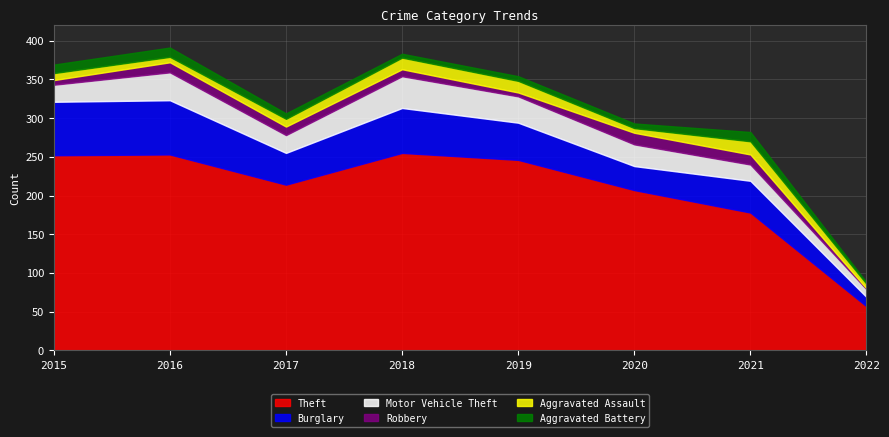

Reading left to right, what are all the values shown in this chart?

Theft: 2015=252	2016=253	2017=214	2018=255	2019=246	2020=207	2021=178	2022=57
Burglary: 2015=69	2016=70	2017=41	2018=58	2019=48	2020=31	2021=41	2022=12
Motor Vehicle Theft: 2015=22	2016=36	2017=23	2018=41	2019=34	2020=28	2021=21	2022=10
Robbery: 2015=6	2016=13	2017=11	2018=9	2019=5	2020=15	2021=13	2022=1
Aggravated Assault: 2015=9	2016=7	2017=10	2018=15	2019=15	2020=6	2021=17	2022=6
Aggravated Battery: 2015=11	2016=12	2017=7	2018=5	2019=6	2020=6	2021=12	2022=2